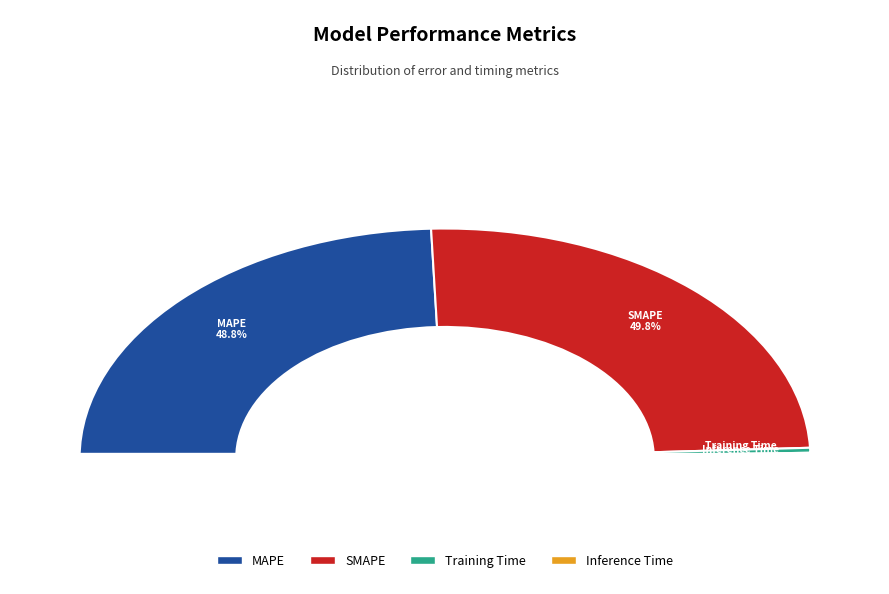

What percentage is NOT represented by MAPE?

51.2%